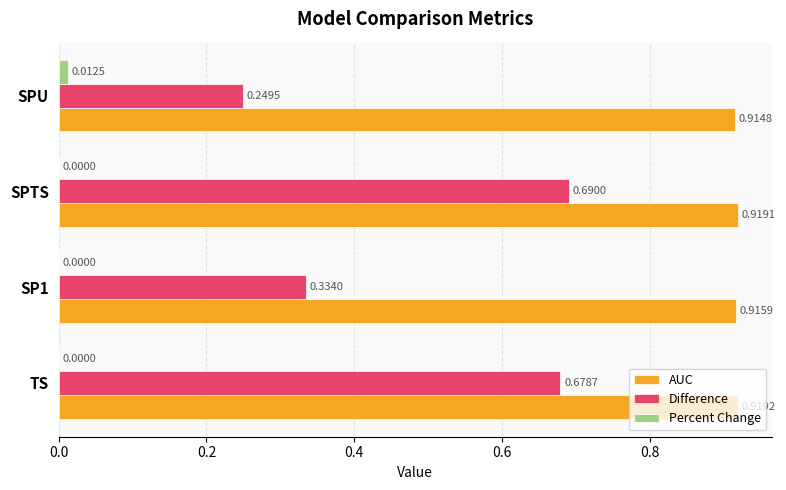

Which series has the largest total across all categories?

AUC